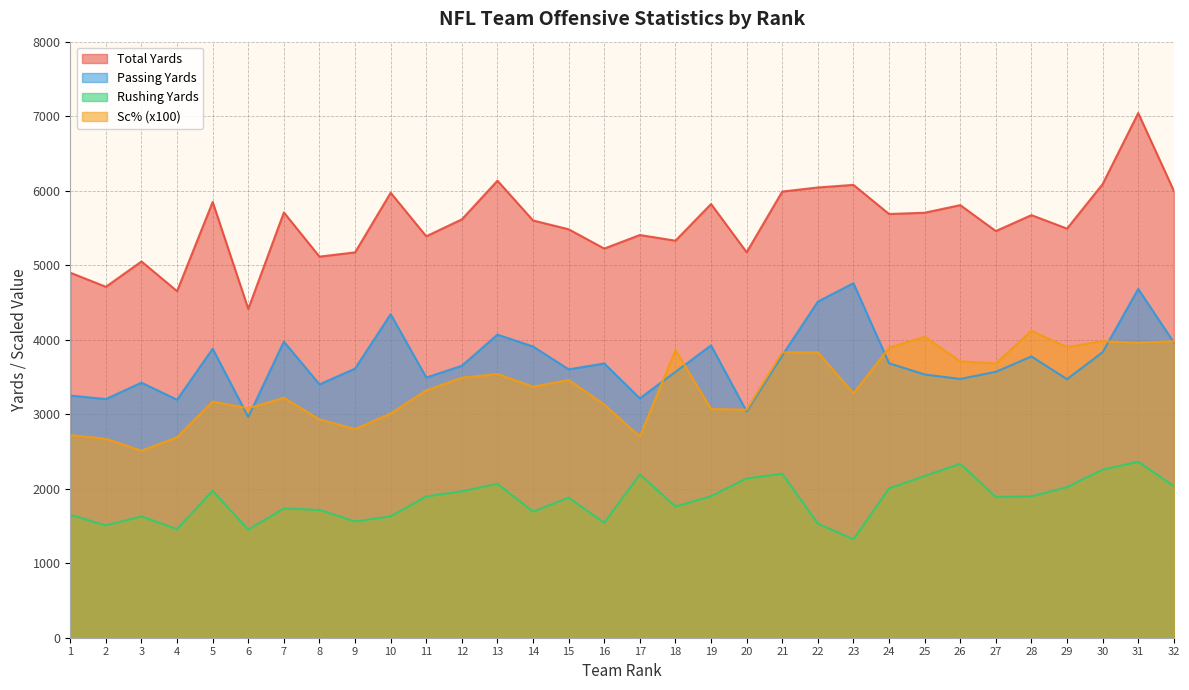

What is the value of the Rushing Yards point at the 3rd from the left?

1627.0